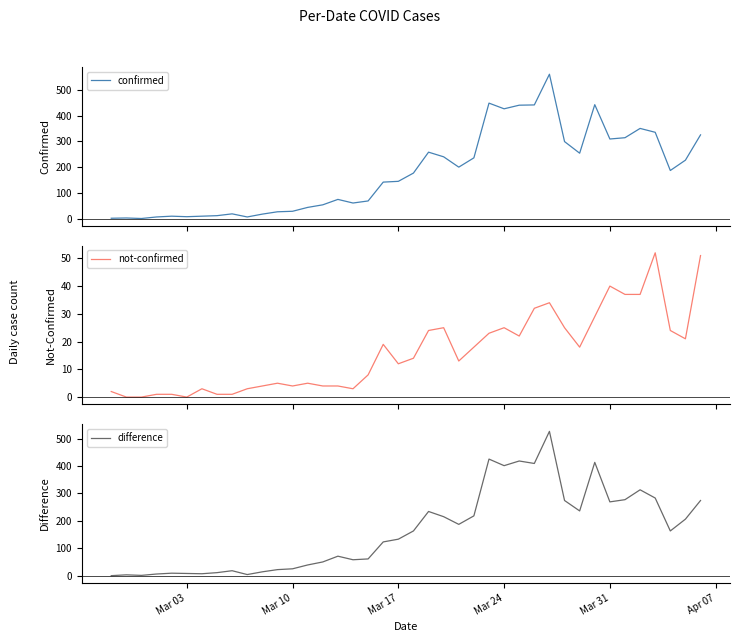

What is the maximum value for confirmed?

560